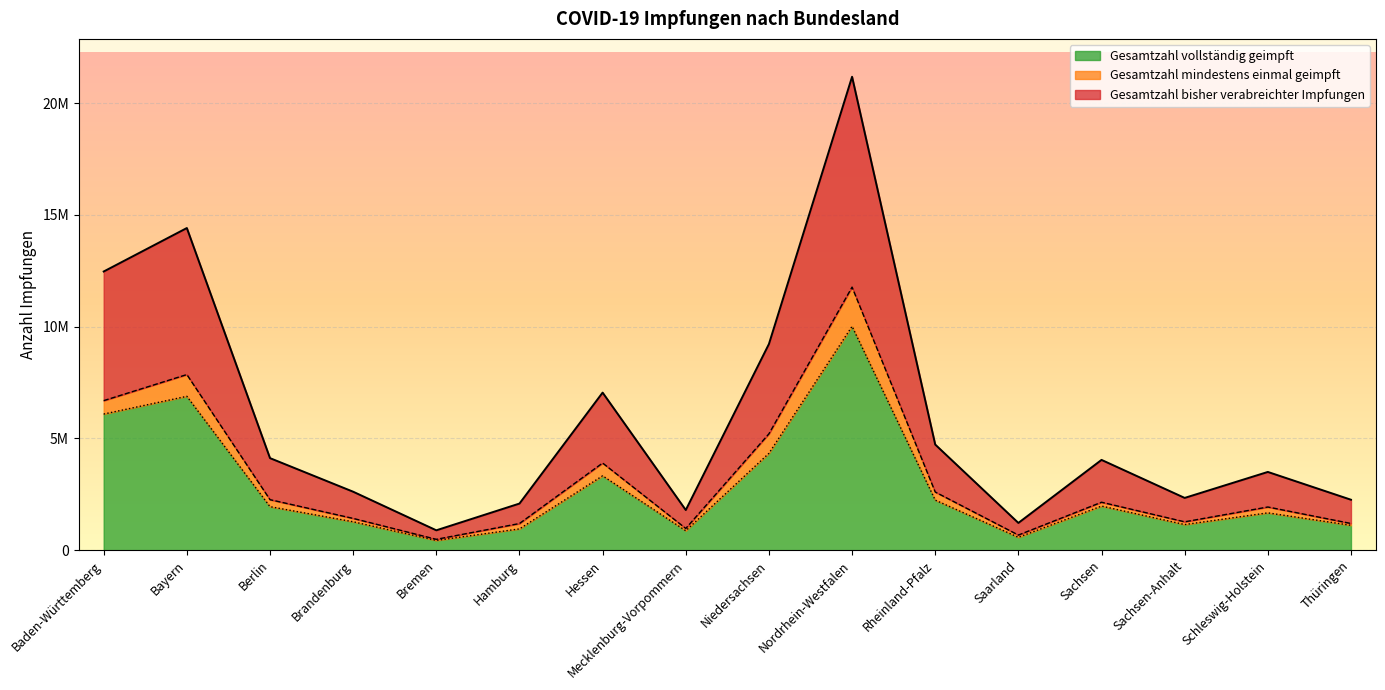

Read the Gesamtzahl vollstaendig geimpft value at Saarland, to the nearest 100.

574500